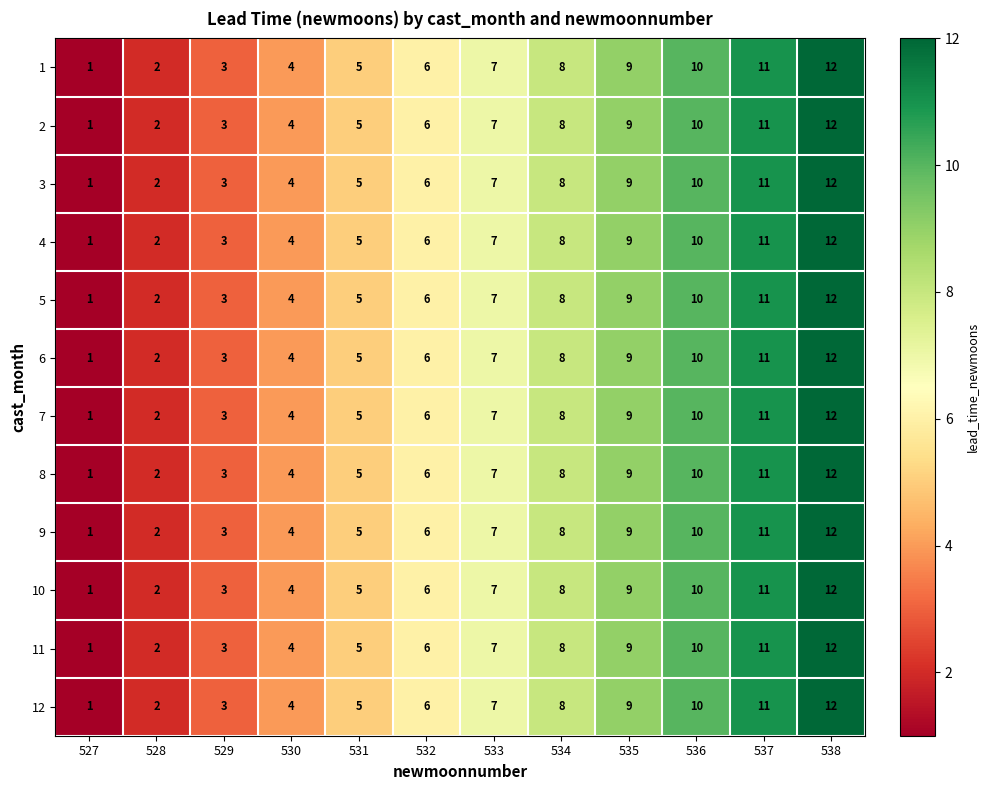

At which category does the chart reach its peak across all series?

538